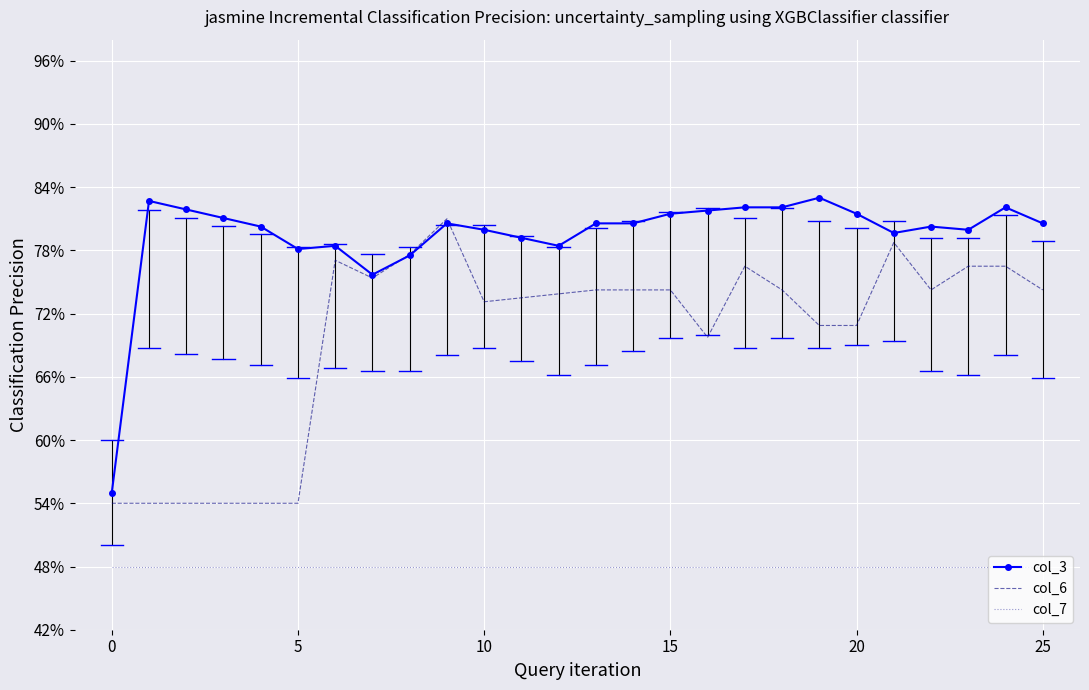

True or false: col_7 and col_6 intersect in this chart.

False